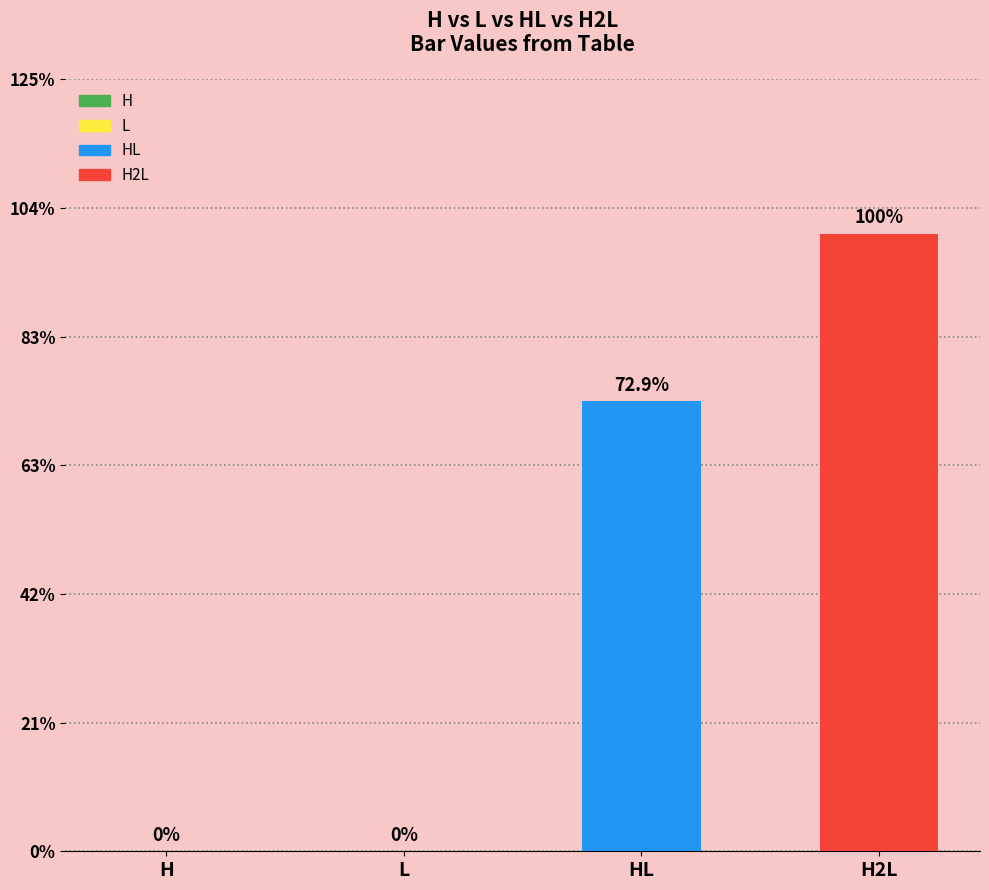

Which label corresponds to the largest value in the chart?

H2L